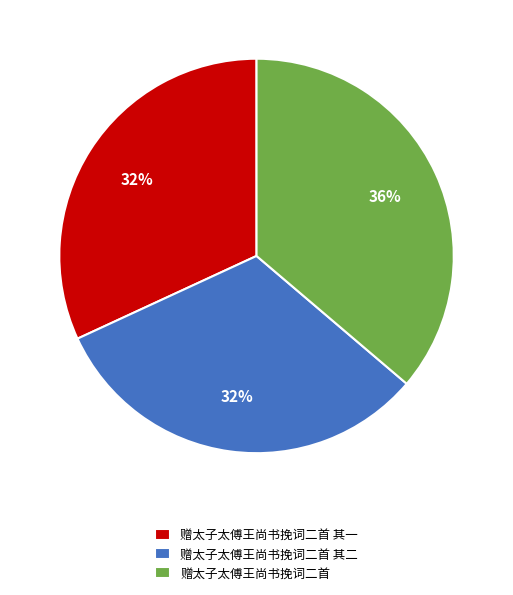

Combined, do 赠太子太傅王尚书挽词二首 and 赠太子太傅王尚书挽词二首 其一 account for over 50%?

Yes